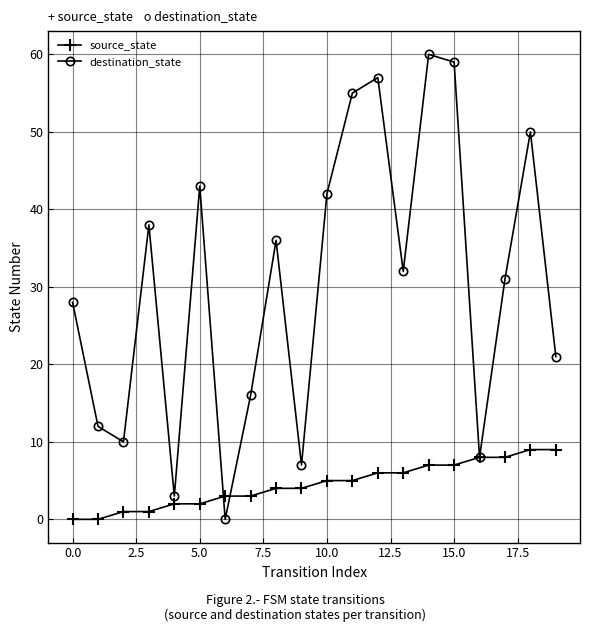

Does the chart have visible grid lines?

Yes